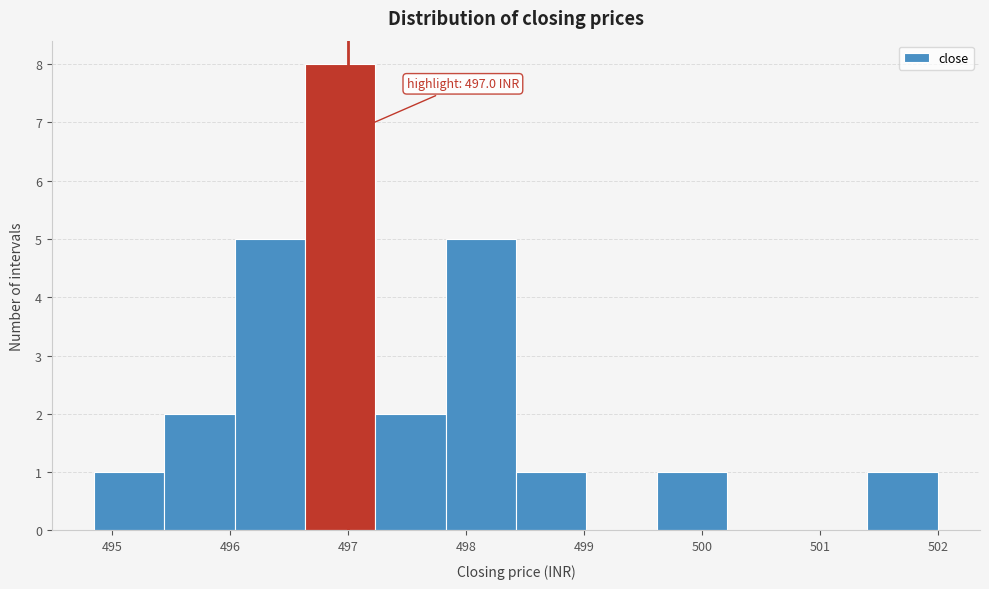

Which range on the x-axis has the tallest bar?

496.6 to 497.2